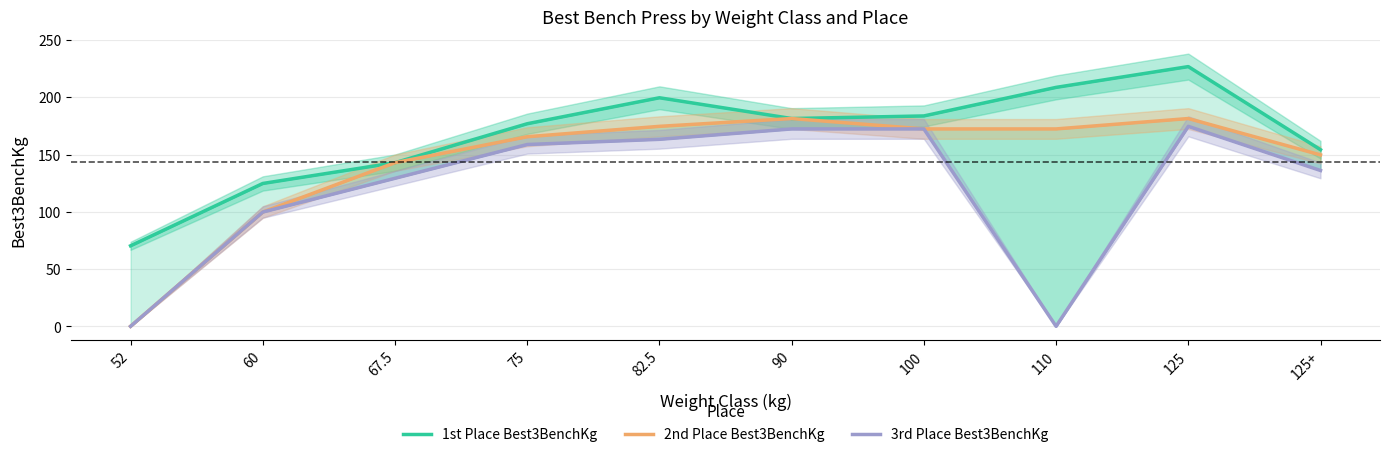

What is the sum of the 1st Place Best3BenchKg values at 90 and 125?

408.2